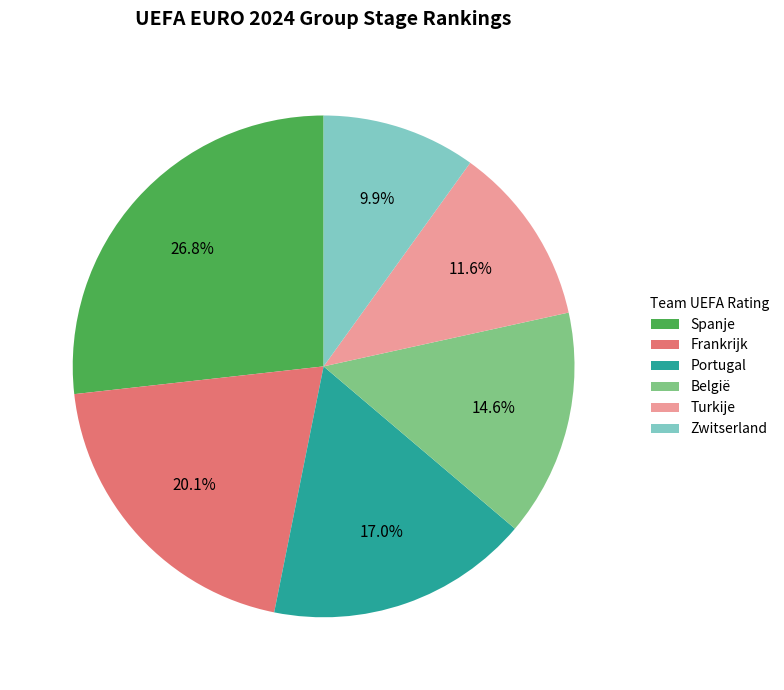

Count the number of slices in the pie.

6